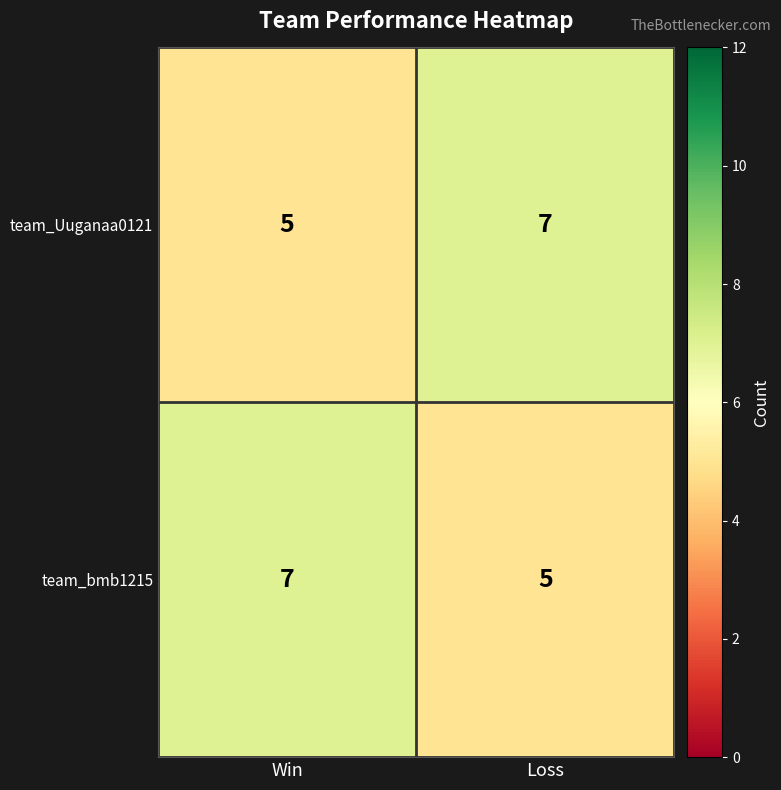

What is the average value of the team_bmb1215 series?

6